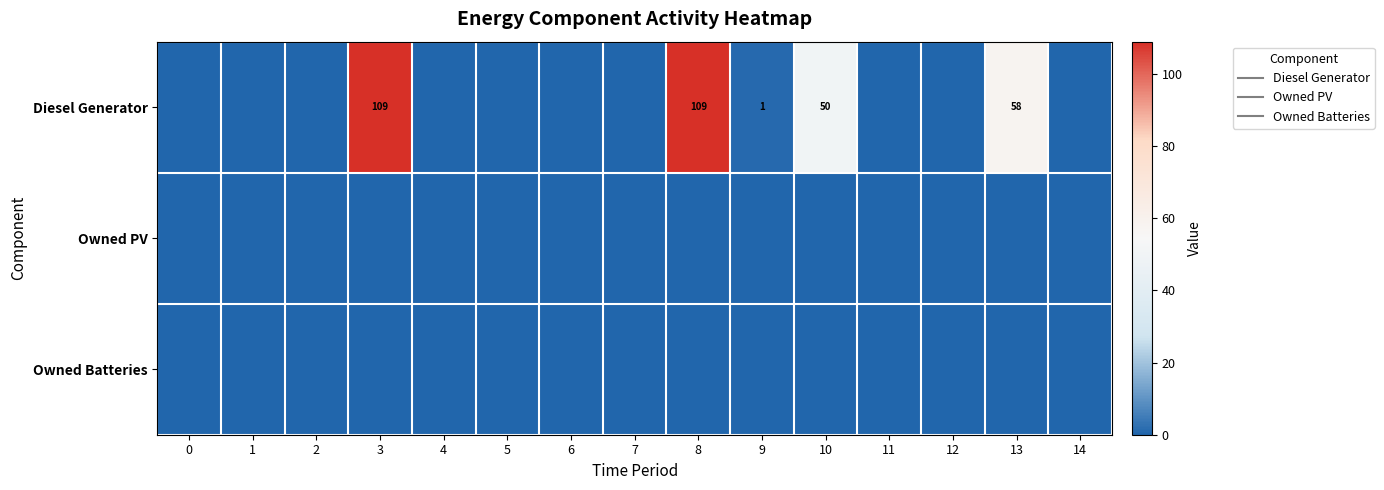

Between 6 and 10, which is larger?

10